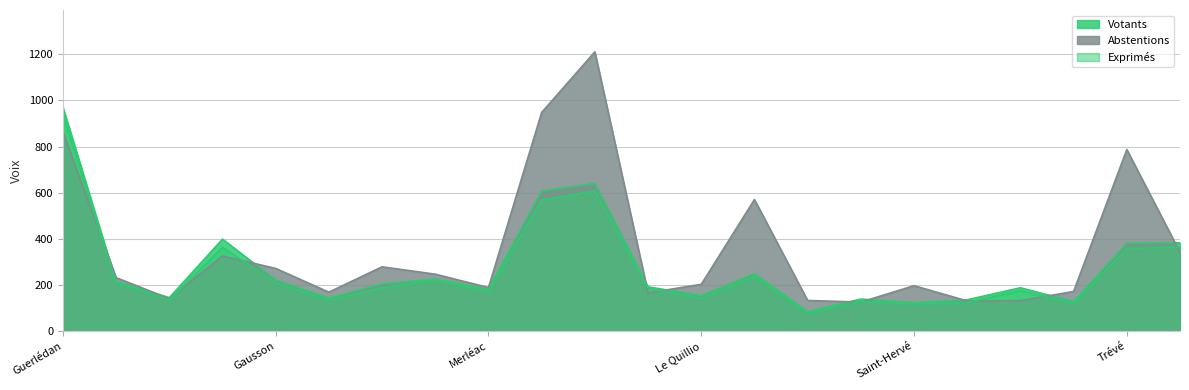

What is the difference between the second highest and second lowest values in the Abstentions series?

818